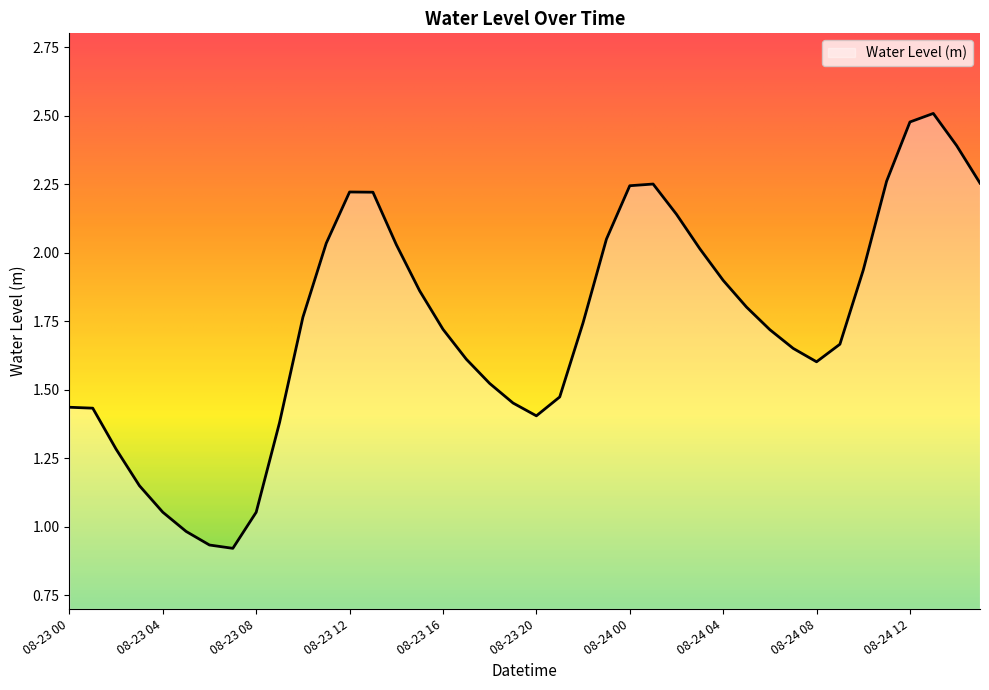

How many values are below 1?

3